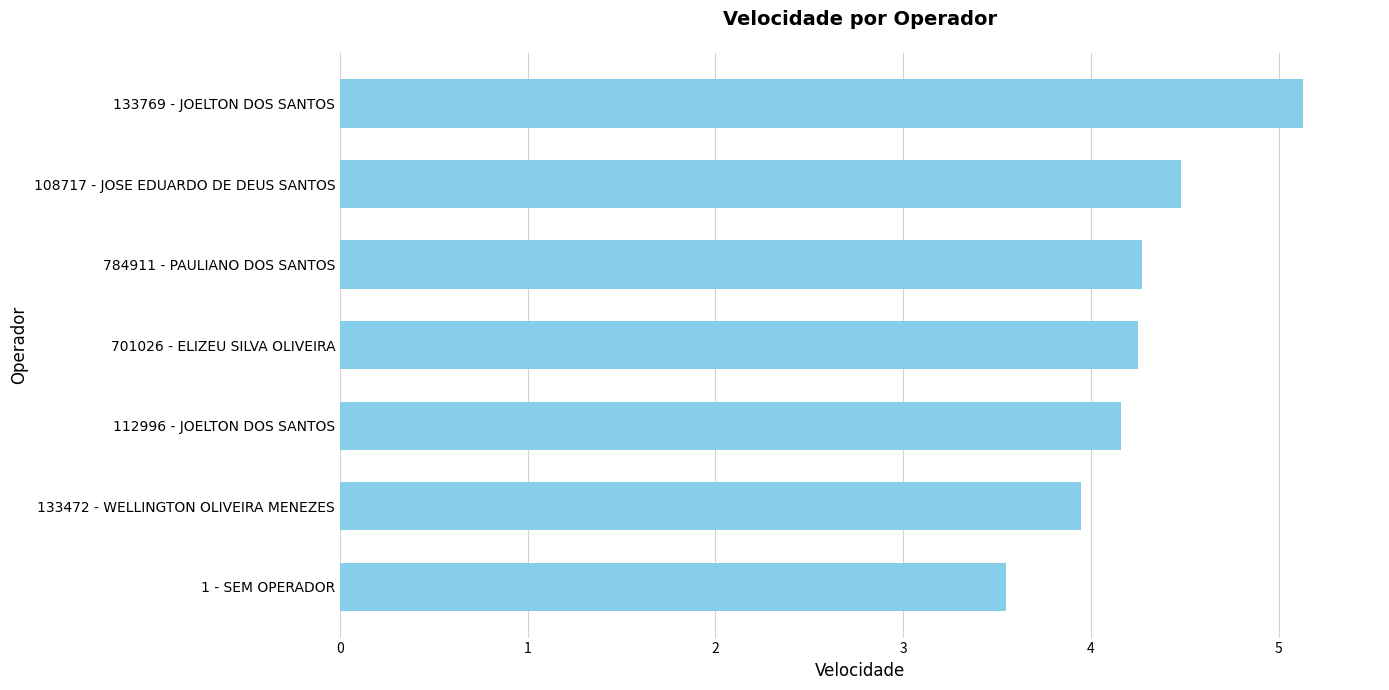

What is the sum of the values at 133769 - JOELTON DOS SANTOS and 701026 - ELIZEU SILVA OLIVEIRA?

9.4